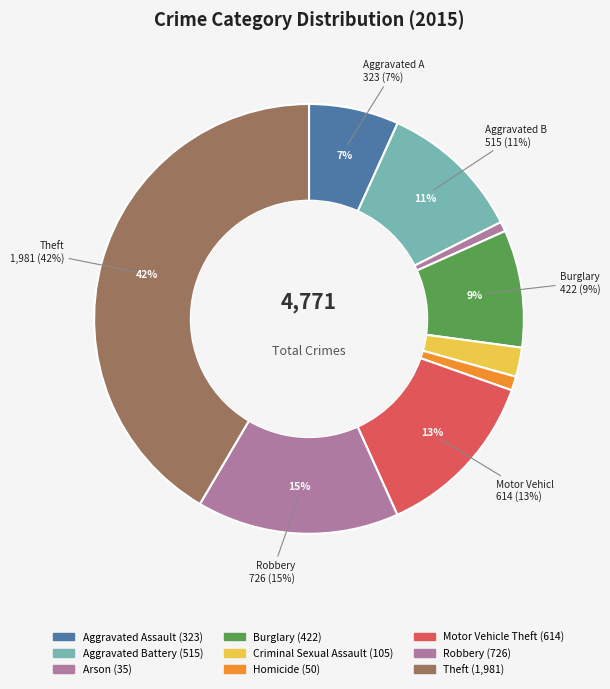

Is it true that Theft is 36% of the pie?

False